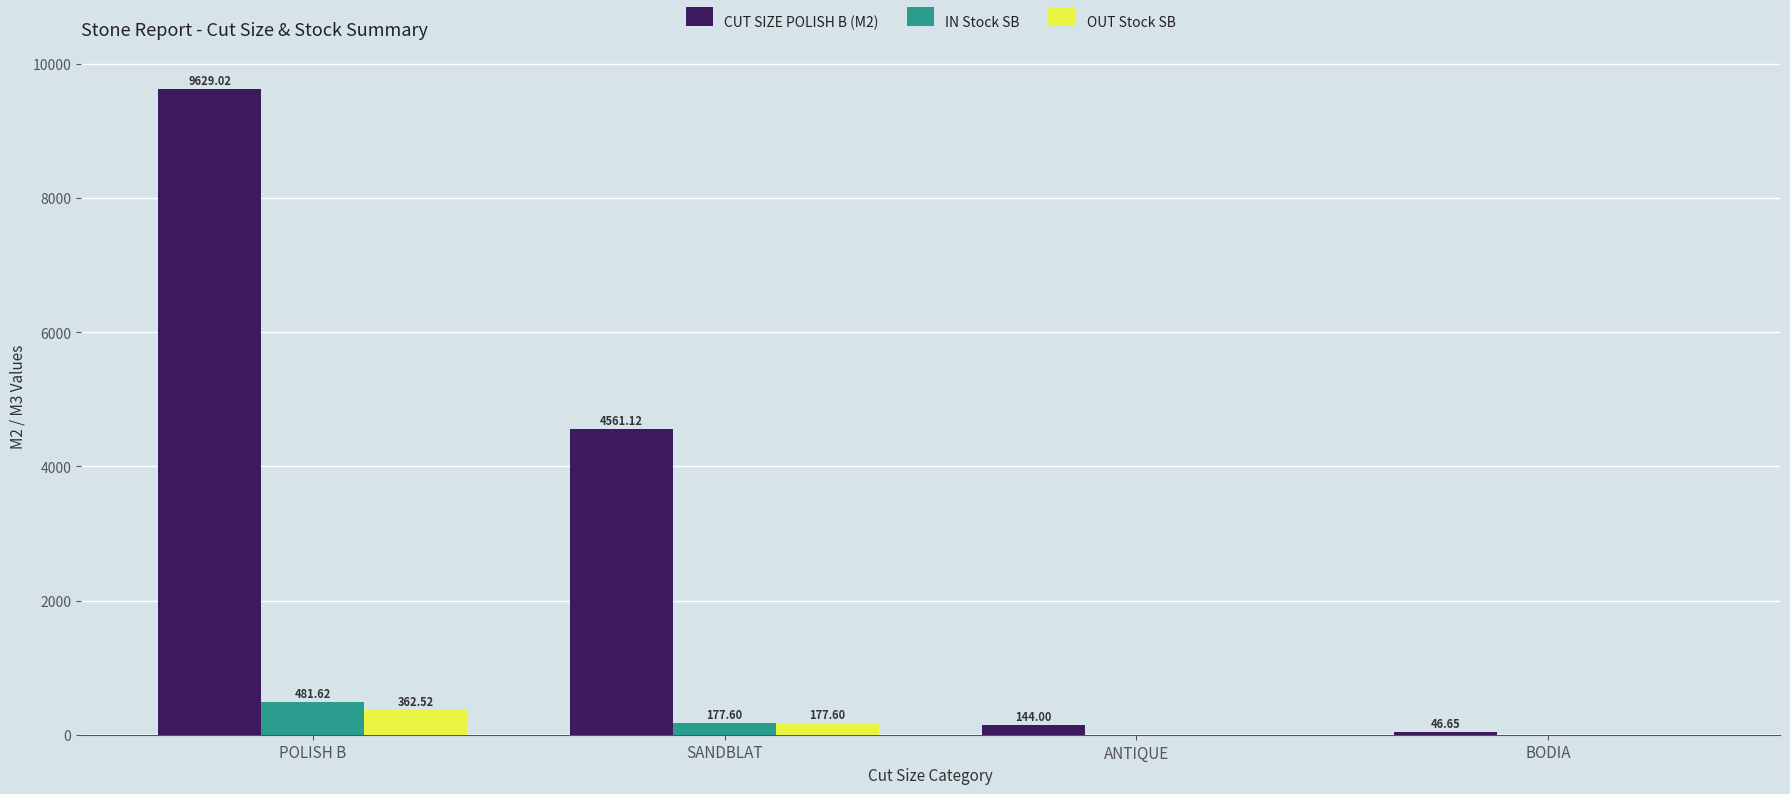

Between POLISH B and BODIA, which series saw the biggest shift?

CUT SIZE POLISH B (M2)